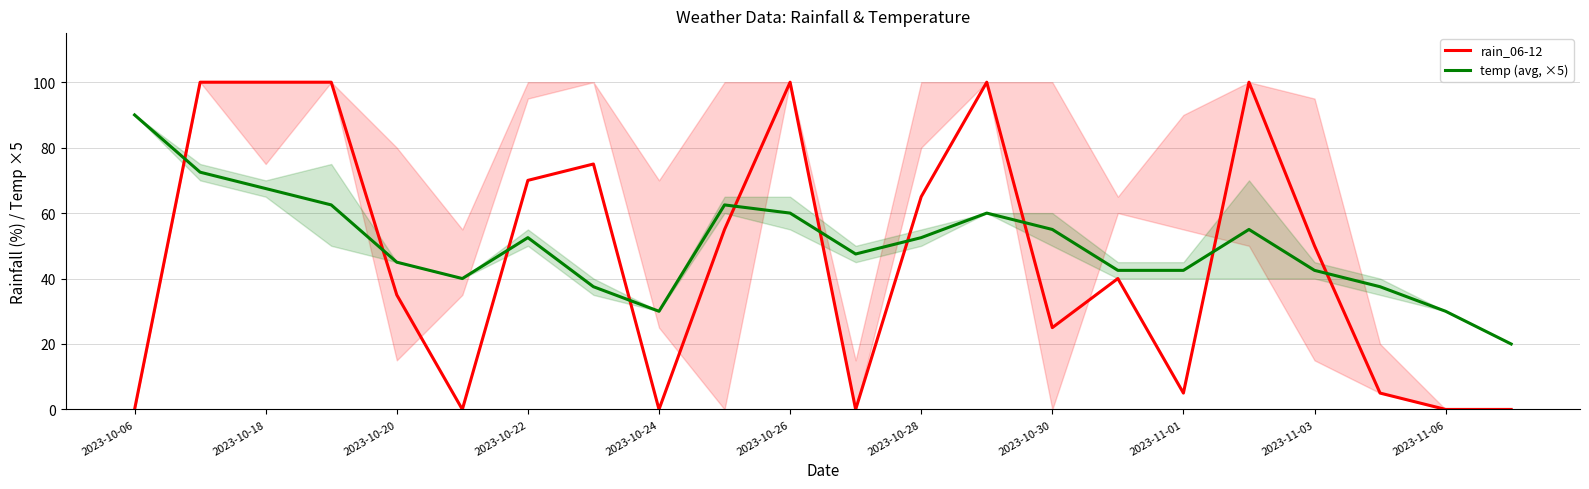

What is the highest value of the temp (avg, ×5) series?

90.0